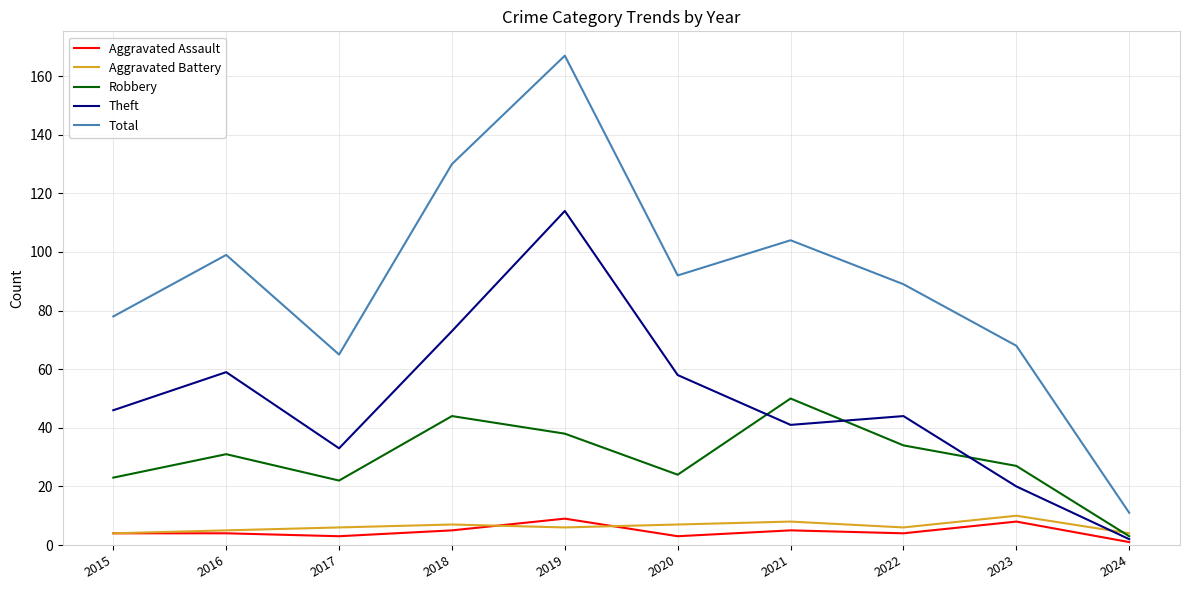

At which label does Robbery reach its peak?

2021